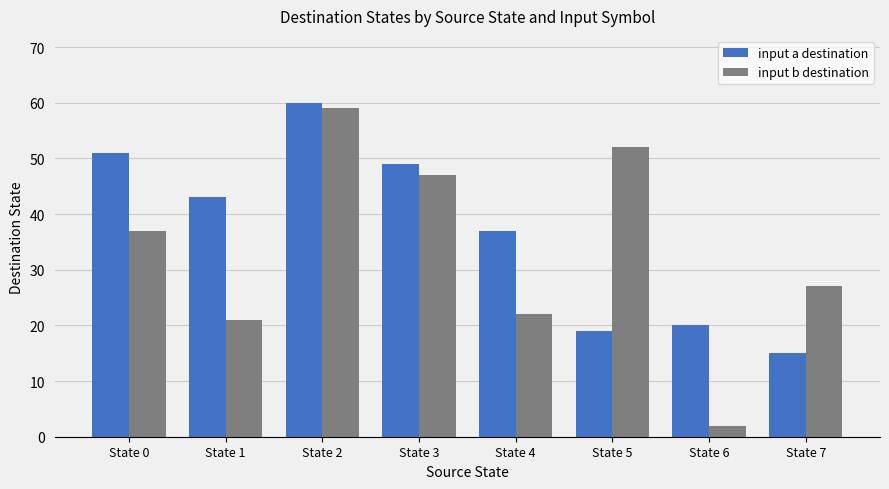

At which category does the chart reach its minimum across all series?

State 6